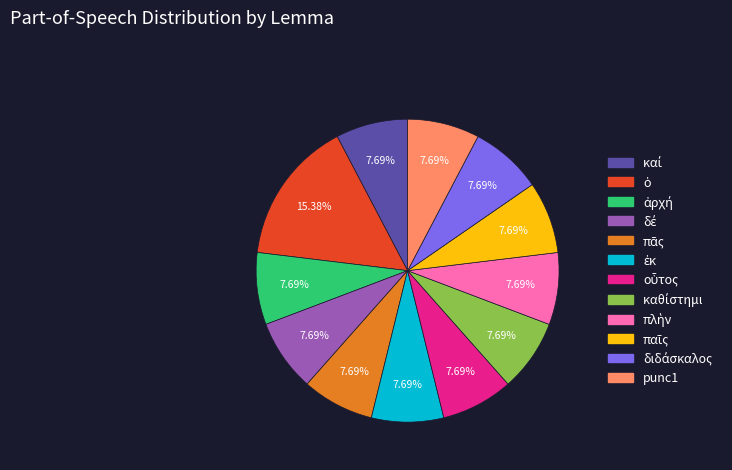

Is there any slice that represents more than half of the pie?

No